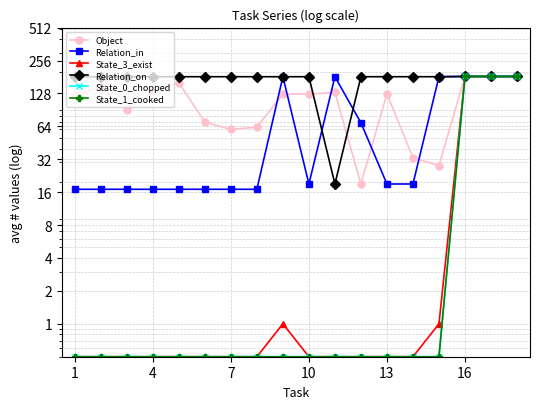

True or false: State_0_chopped and Object cross at least once.

False